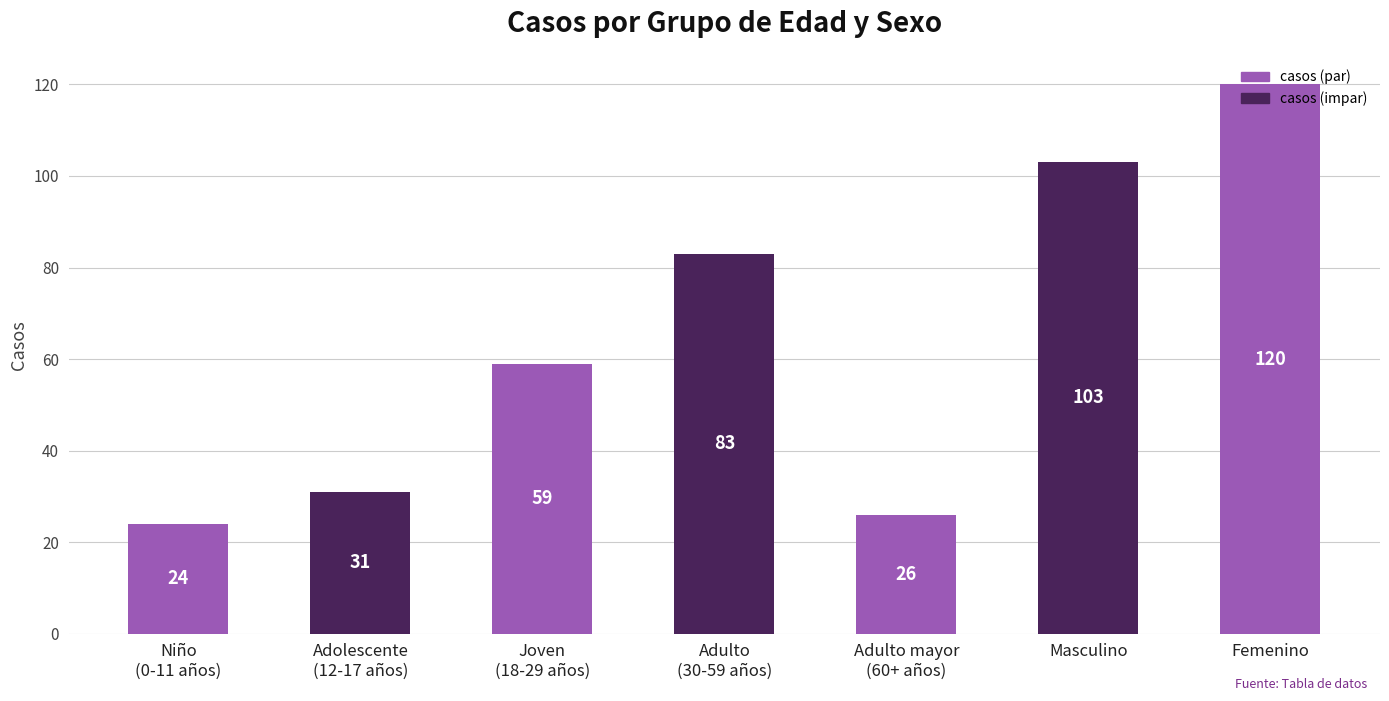

Reading left to right, what are all the values shown in this chart?

Niño
(0-11 años)=24	Adolescente
(12-17 años)=31	Joven
(18-29 años)=59	Adulto
(30-59 años)=83	Adulto mayor
(60+ años)=26	Masculino=103	Femenino=120